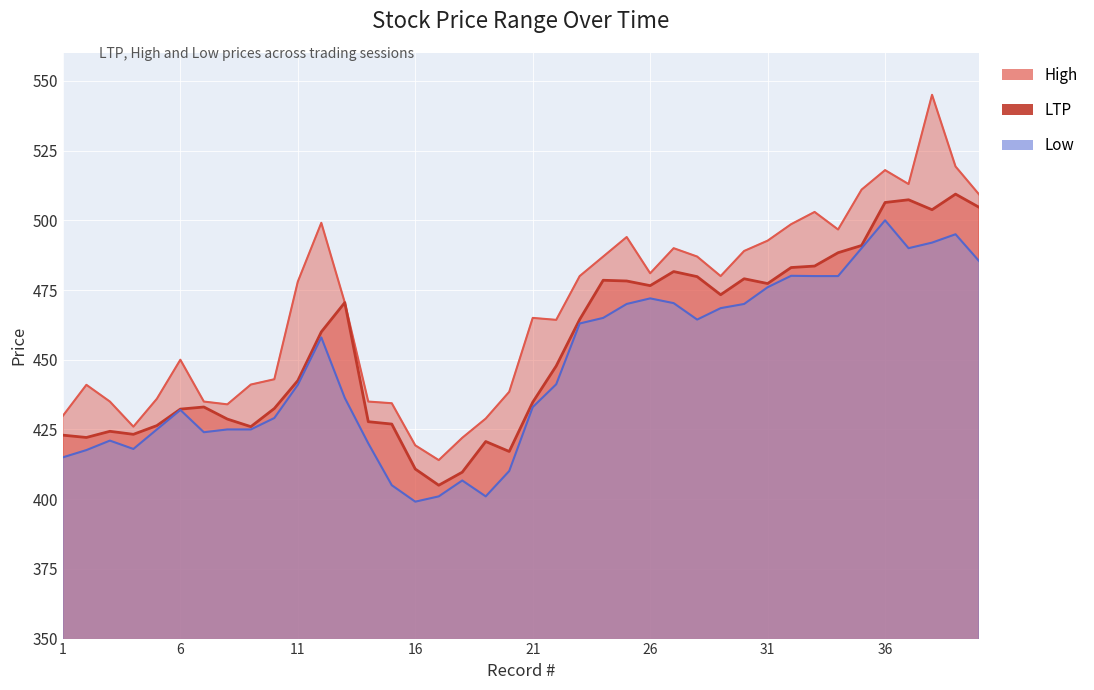

Count the number of categories in the chart.

40